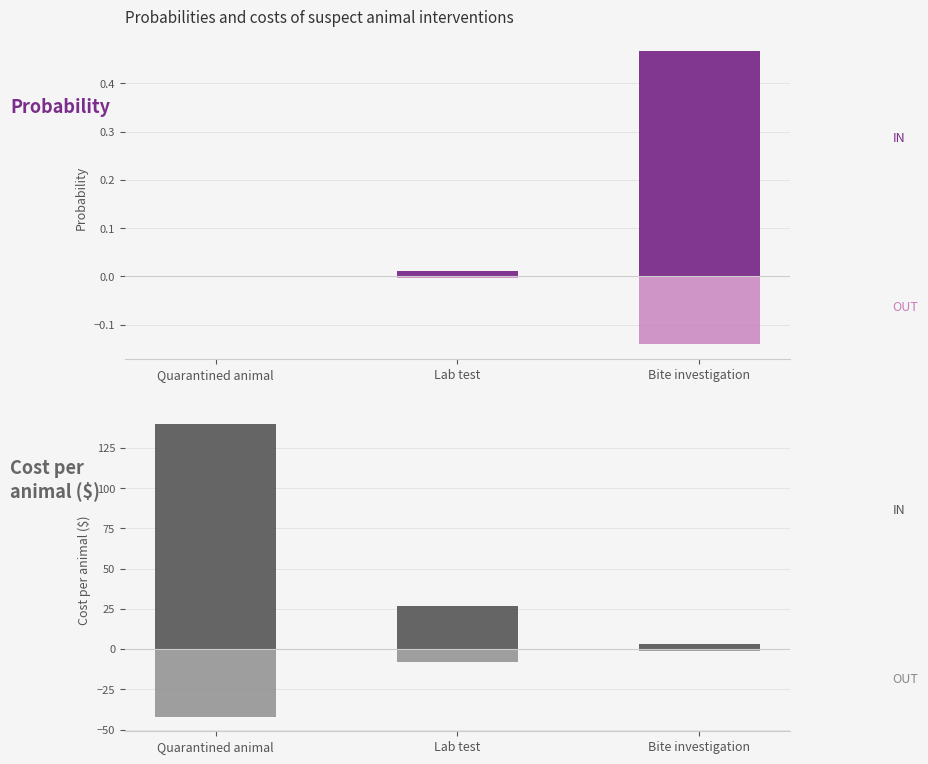

Does the chart contain any negative values?

Yes